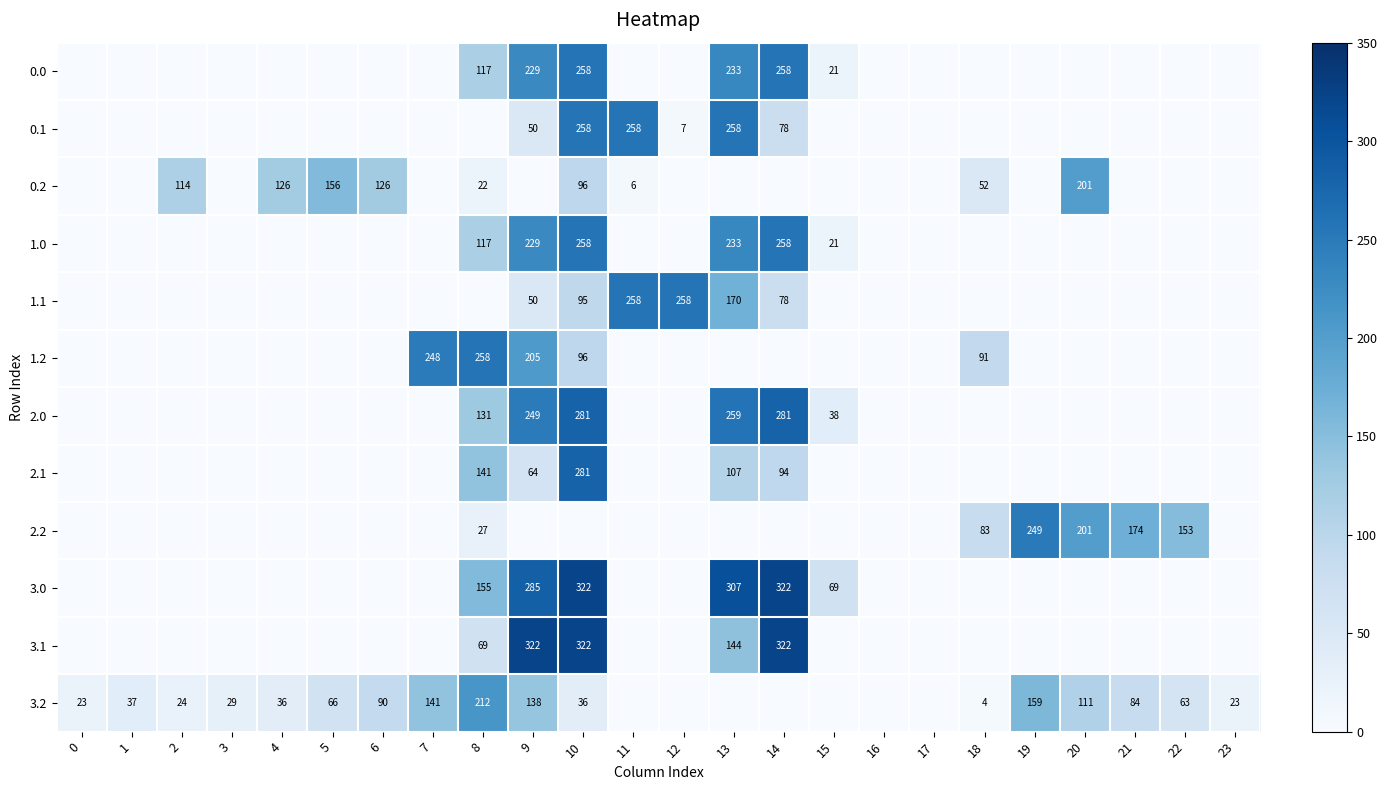

Reading left to right, list all the values displayed in this chart.

row_0: 0=0.0	1=0.0	2=0.0	3=0.0	4=0.0	5=0.0	6=0.0	7=0.0	8=117.5	9=228.6	10=258.0	11=0.0	12=0.0	13=232.5	14=258.0	15=21.2	16=0.0	17=0.0	18=0.0	19=0.0	20=0.0	21=0.0	22=0.0	23=0.0
row_1: 0=0.0	1=0.0	2=0.0	3=0.0	4=0.0	5=0.0	6=0.0	7=0.0	8=0.0	9=50.5	10=258.0	11=258.0	12=6.7	13=258.0	14=78.1	15=0.0	16=0.0	17=0.0	18=0.0	19=0.0	20=0.0	21=0.0	22=0.0	23=0.0
row_2: 0=0.0	1=0.0	2=114.5	3=0.0	4=125.6	5=155.8	6=126.1	7=0.0	8=21.7	9=0.0	10=96.3	11=5.7	12=0.0	13=0.0	14=0.0	15=0.0	16=0.0	17=0.0	18=51.7	19=0.0	20=200.8	21=0.0	22=0.0	23=0.0
row_3: 0=0.0	1=0.0	2=0.0	3=0.0	4=0.0	5=0.0	6=0.0	7=0.0	8=117.5	9=228.6	10=258.0	11=0.0	12=0.0	13=232.5	14=258.0	15=21.2	16=0.0	17=0.0	18=0.0	19=0.0	20=0.0	21=0.0	22=0.0	23=0.0
row_4: 0=0.0	1=0.0	2=0.0	3=0.0	4=0.0	5=0.0	6=0.0	7=0.0	8=0.0	9=50.5	10=94.8	11=258.0	12=258.0	13=169.9	14=78.1	15=0.0	16=0.0	17=0.0	18=0.0	19=0.0	20=0.0	21=0.0	22=0.0	23=0.0
row_5: 0=0.0	1=0.0	2=0.0	3=0.0	4=0.0	5=0.0	6=0.0	7=247.6	8=258.0	9=205.1	10=96.3	11=0.0	12=0.0	13=0.0	14=0.0	15=0.0	16=0.0	17=0.0	18=91.2	19=0.0	20=0.0	21=0.0	22=0.0	23=0.0
row_6: 0=0.0	1=0.0	2=0.0	3=0.0	4=0.0	5=0.0	6=0.0	7=0.0	8=130.8	9=248.5	10=281.0	11=0.0	12=0.0	13=258.9	14=280.7	15=38.2	16=0.0	17=0.0	18=0.0	19=0.0	20=0.0	21=0.0	22=0.0	23=0.0
row_7: 0=0.0	1=0.0	2=0.0	3=0.0	4=0.0	5=0.0	6=0.0	7=0.0	8=141.3	9=64.0	10=281.0	11=0.0	12=0.0	13=107.5	14=94.1	15=0.0	16=0.0	17=0.0	18=0.0	19=0.0	20=0.0	21=0.0	22=0.0	23=0.0
row_8: 0=0.0	1=0.0	2=0.0	3=0.0	4=0.0	5=0.0	6=0.0	7=0.0	8=26.7	9=0.0	10=0.0	11=0.0	12=0.0	13=0.0	14=0.0	15=0.0	16=0.0	17=0.0	18=83.4	19=249.1	20=200.8	21=173.6	22=152.6	23=0.0
row_9: 0=0.0	1=0.0	2=0.0	3=0.0	4=0.0	5=0.0	6=0.0	7=0.0	8=155.0	9=284.8	10=322.0	11=0.0	12=0.0	13=307.0	14=321.7	15=69.0	16=0.0	17=0.0	18=0.0	19=0.0	20=0.0	21=0.0	22=0.0	23=0.0
row_10: 0=0.0	1=0.0	2=0.0	3=0.0	4=0.0	5=0.0	6=0.0	7=0.0	8=68.7	9=322.0	10=322.0	11=0.0	12=0.0	13=143.8	14=322.0	15=0.0	16=0.0	17=0.0	18=0.0	19=0.0	20=0.0	21=0.0	22=0.0	23=0.0
row_11: 0=22.9	1=37.3	2=24.5	3=29.0	4=35.6	5=66.0	6=90.2	7=141.2	8=211.5	9=138.2	10=35.8	11=0.0	12=0.0	13=0.0	14=0.0	15=0.0	16=0.0	17=0.0	18=4.2	19=159.1	20=110.8	21=83.6	22=62.6	23=22.5